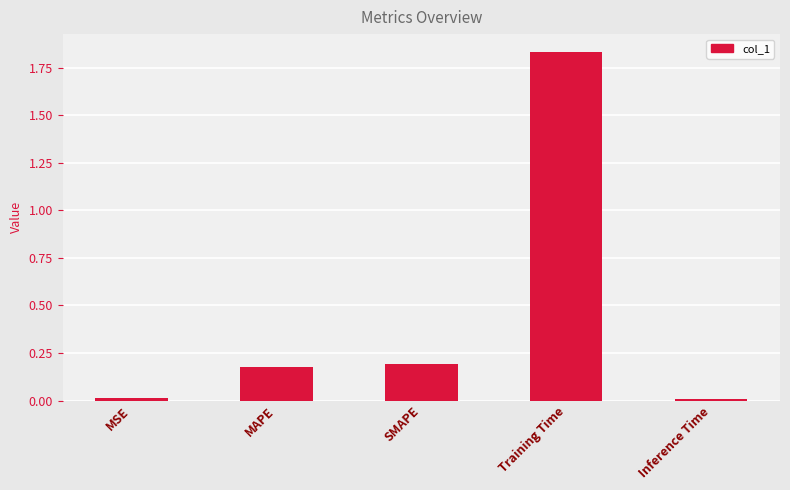

The chart shows a value of 0.3 at SMAPE. True or false?

False